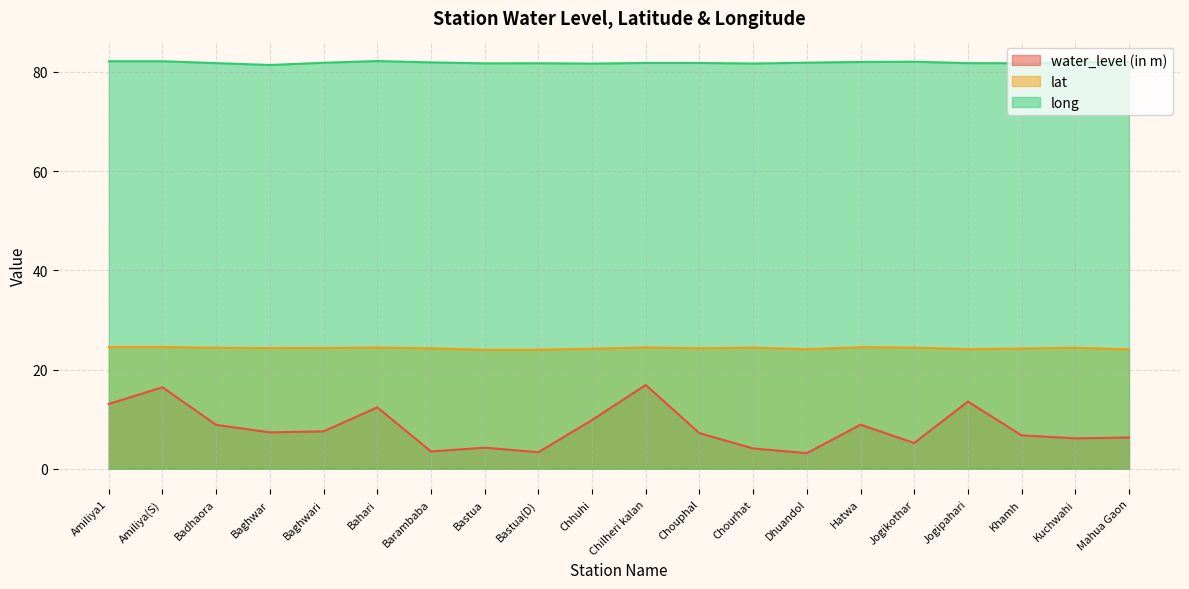

True or false: lat and water_level (in m) cross at least once.

False